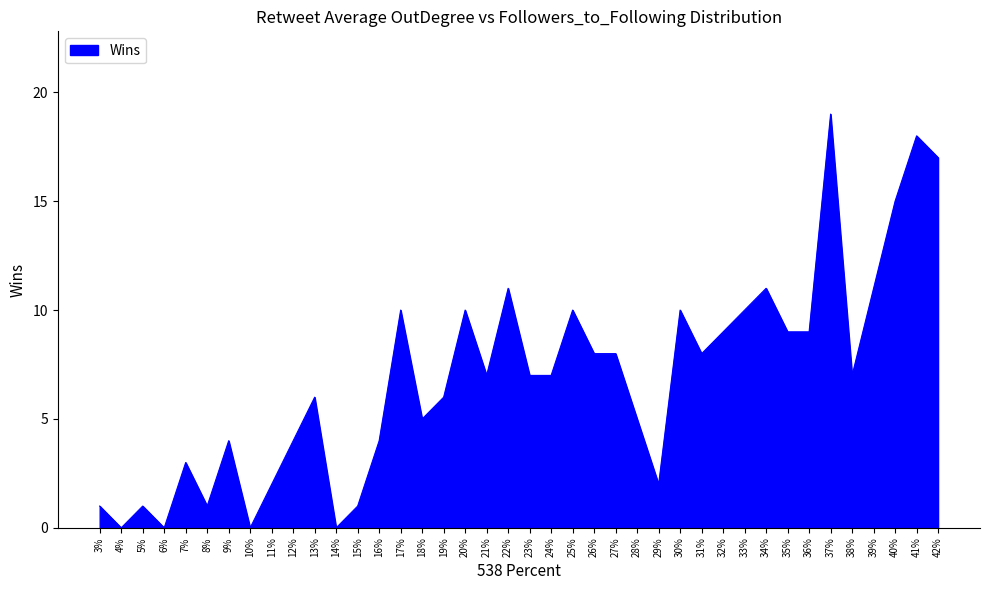

True or false: the data has more than 0 interior local peaks.

True